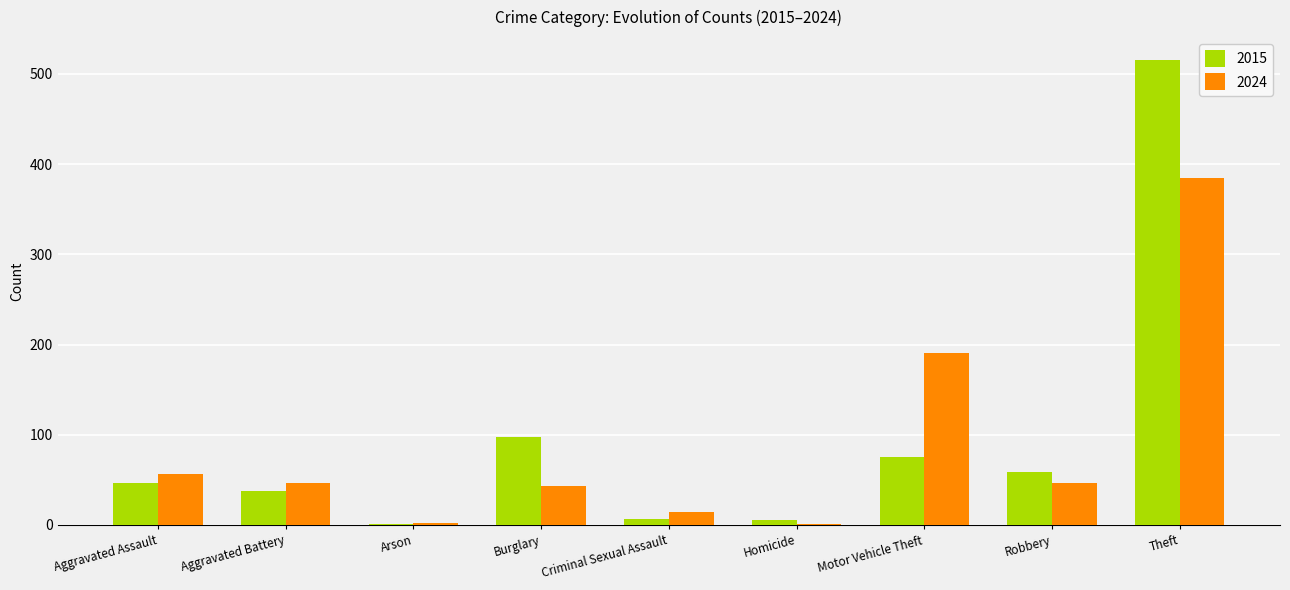

True or false: 2015 has a value of 38 at Motor Vehicle Theft.

False